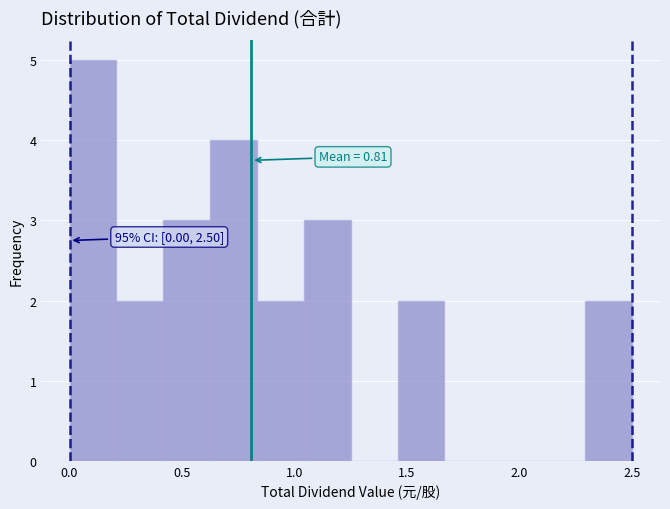

Which range on the x-axis has the tallest bar?

0.00 to 0.20